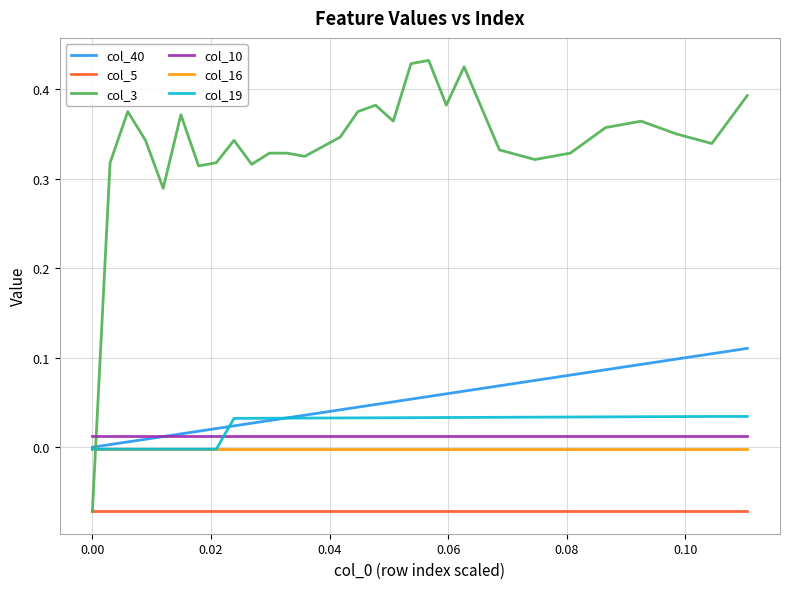

Which series has the largest range (max minus min)?

col_3